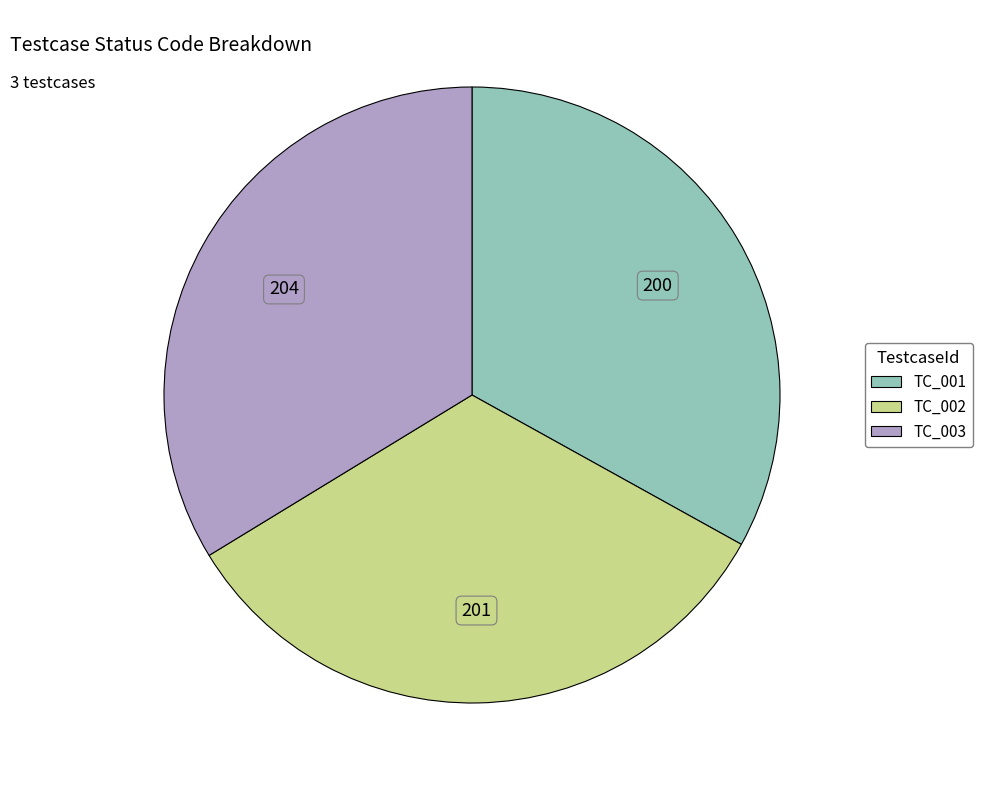

What is the ratio of the value at TC_002 to the value at TC_003?

1.0